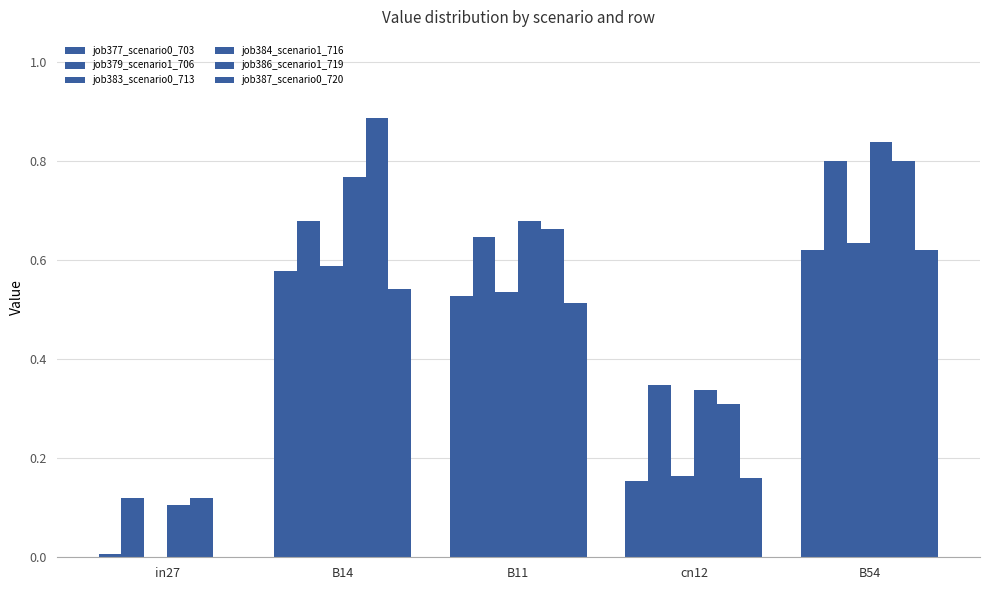

Which has a higher value, cn12 or B11?

B11